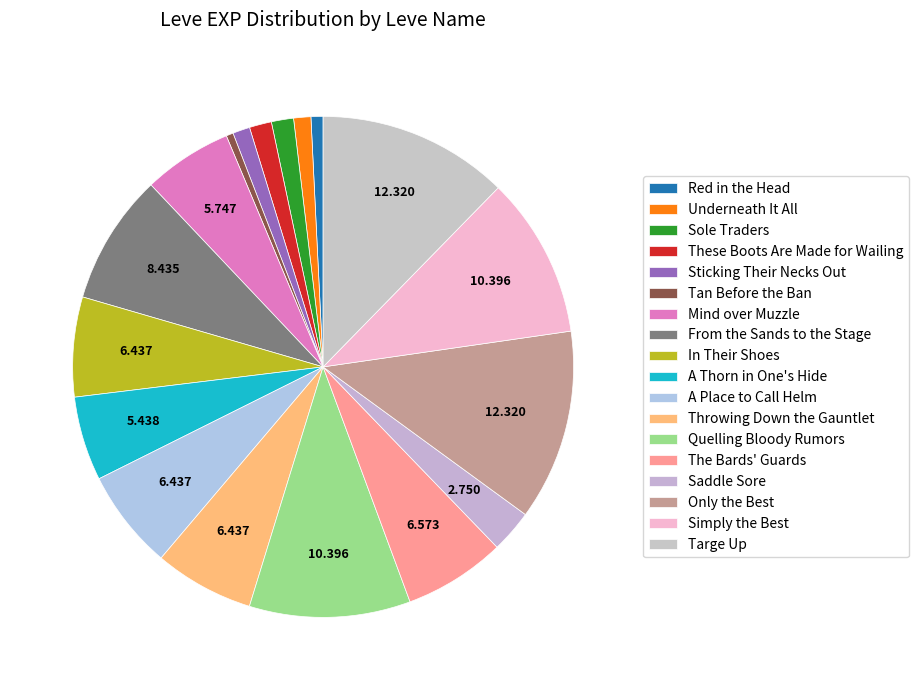

To the nearest percent, what is the average slice percentage?

6%